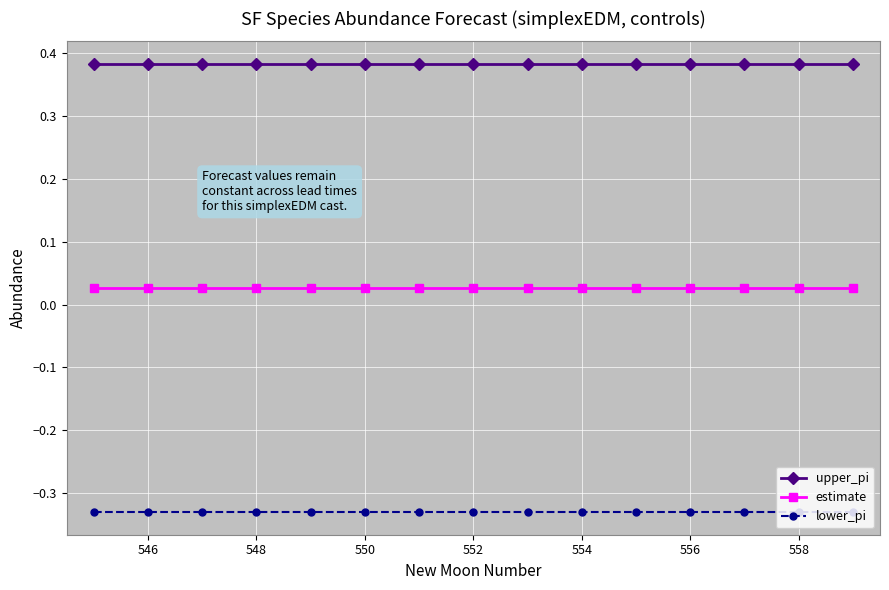

How many estimate values are between 0 and 1?

15